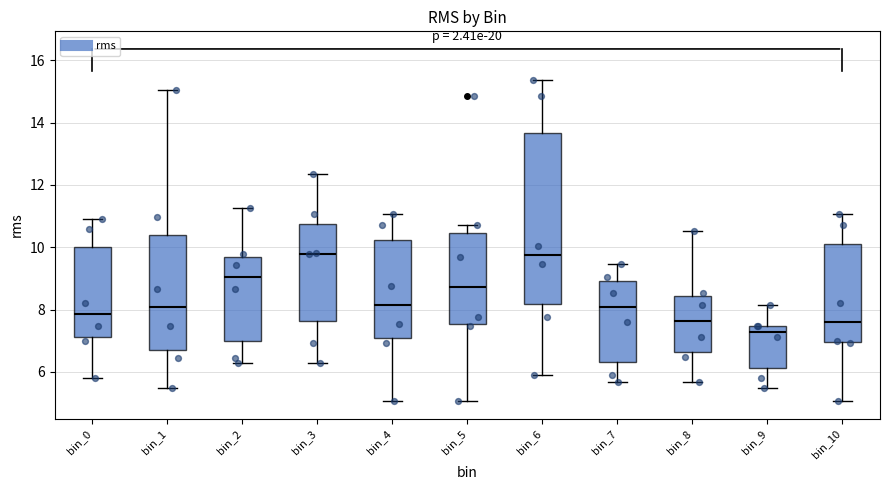

Reading left to right, read every box against the y-axis: the position of its median line, the range the box covers, and the ends of its whiskers. The values are not printed on the chart, so give them approximately, as read against the axis.

bin_0: median 7.8, box 7.2 to 10.0, whiskers 5.8 to 10.8
bin_1: median 8.0, box 6.8 to 10.4, whiskers 5.4 to 15.0
bin_2: median 9.0, box 7.0 to 9.6, whiskers 6.2 to 11.2
bin_3: median 9.8, box 7.6 to 10.8, whiskers 6.2 to 12.4
bin_4: median 8.2, box 7.0 to 10.2, whiskers 5.0 to 11.0
bin_5: median 8.8, box 7.6 to 10.4, whiskers 5.0 to 10.8
bin_6: median 9.8, box 8.2 to 13.6, whiskers 6.0 to 15.4
bin_7: median 8.0, box 6.4 to 9.0, whiskers 5.6 to 9.4
bin_8: median 7.6, box 6.6 to 8.4, whiskers 5.6 to 10.6
bin_9: median 7.2, box 6.2 to 7.4, whiskers 5.4 to 8.2
bin_10: median 7.6, box 7.0 to 10.0, whiskers 5.0 to 11.0